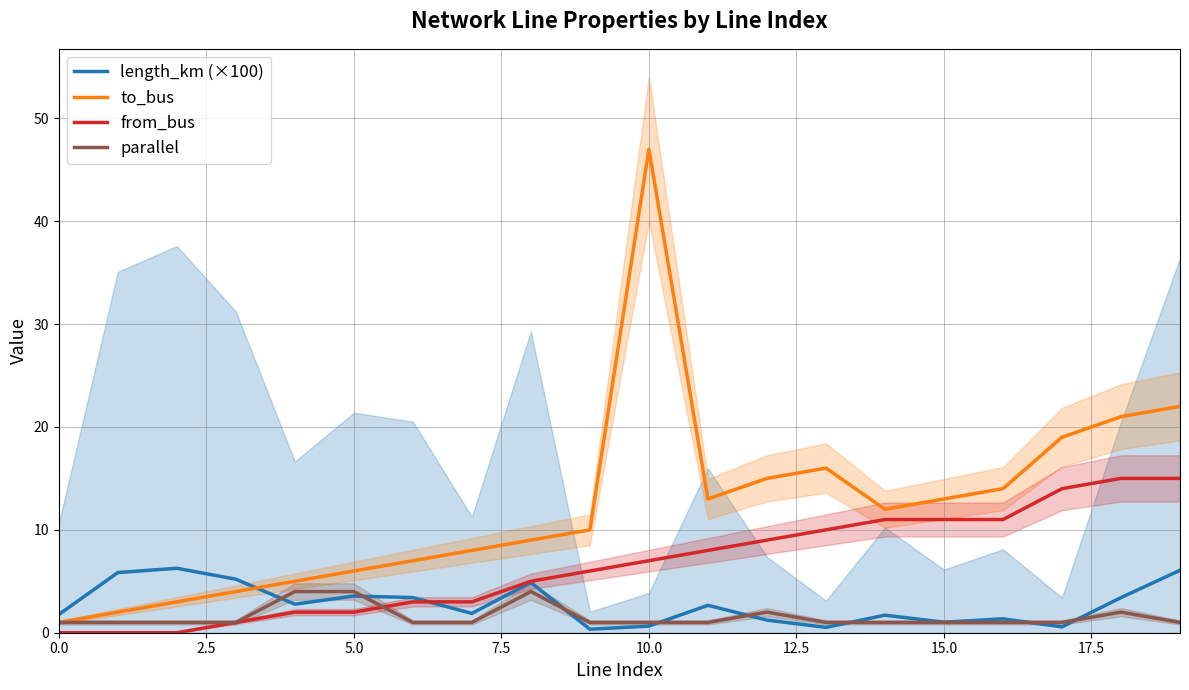

True or false: to_bus and parallel intersect in this chart.

False